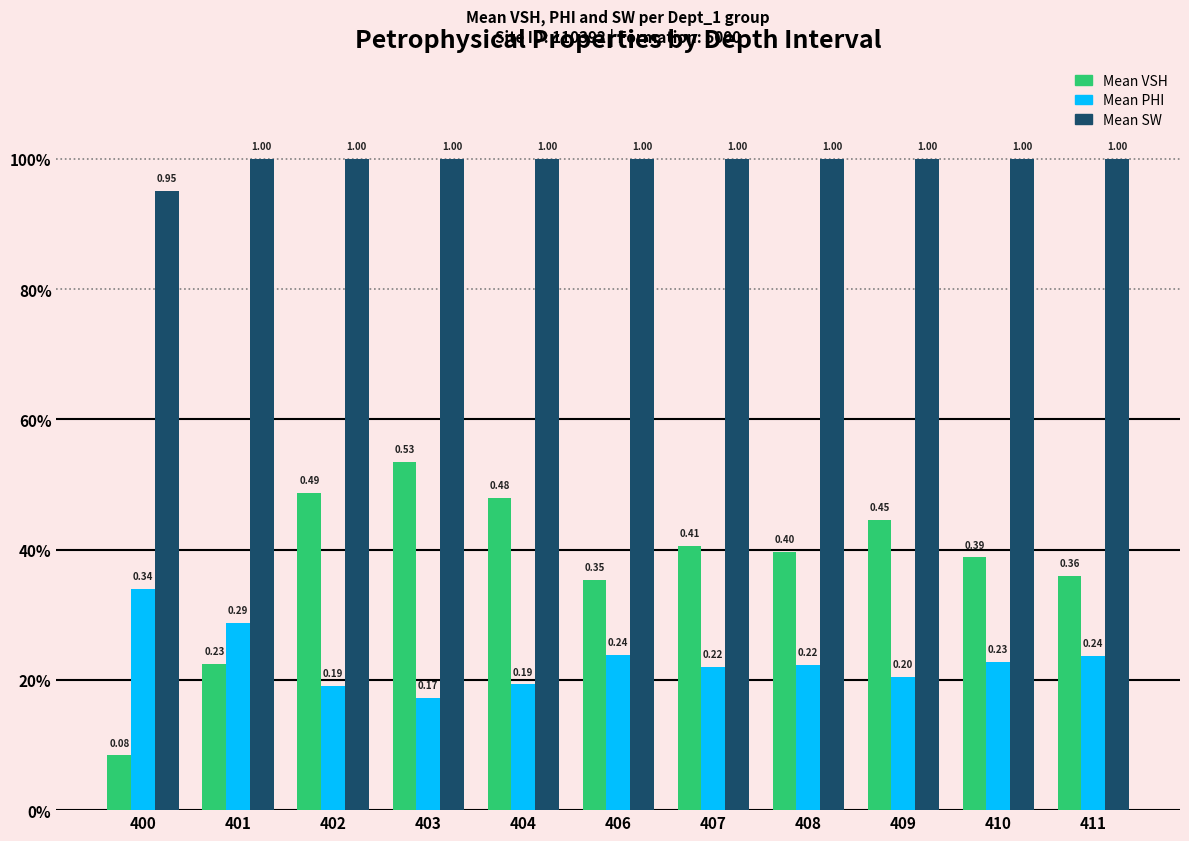

Which series has the largest total across all categories?

Mean SW